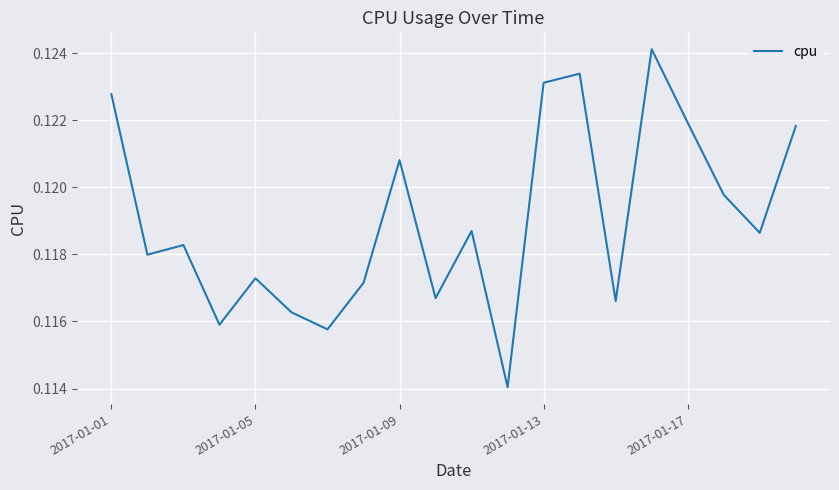

True or false: there are more than 0 points higher than both neighbors.

True